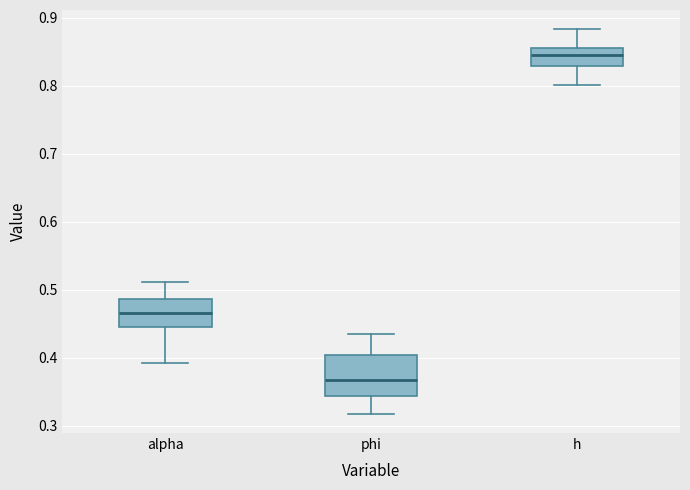

Where is the upper edge of the box for h on the y-axis? The values are not printed on the chart, so give them approximately, as read against the axis.

0.86